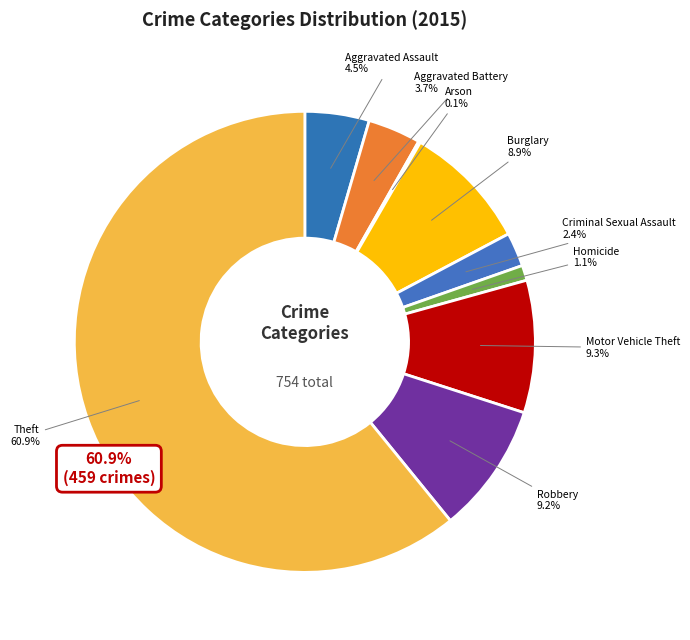

Is it true that Burglary is 21% of the pie?

False